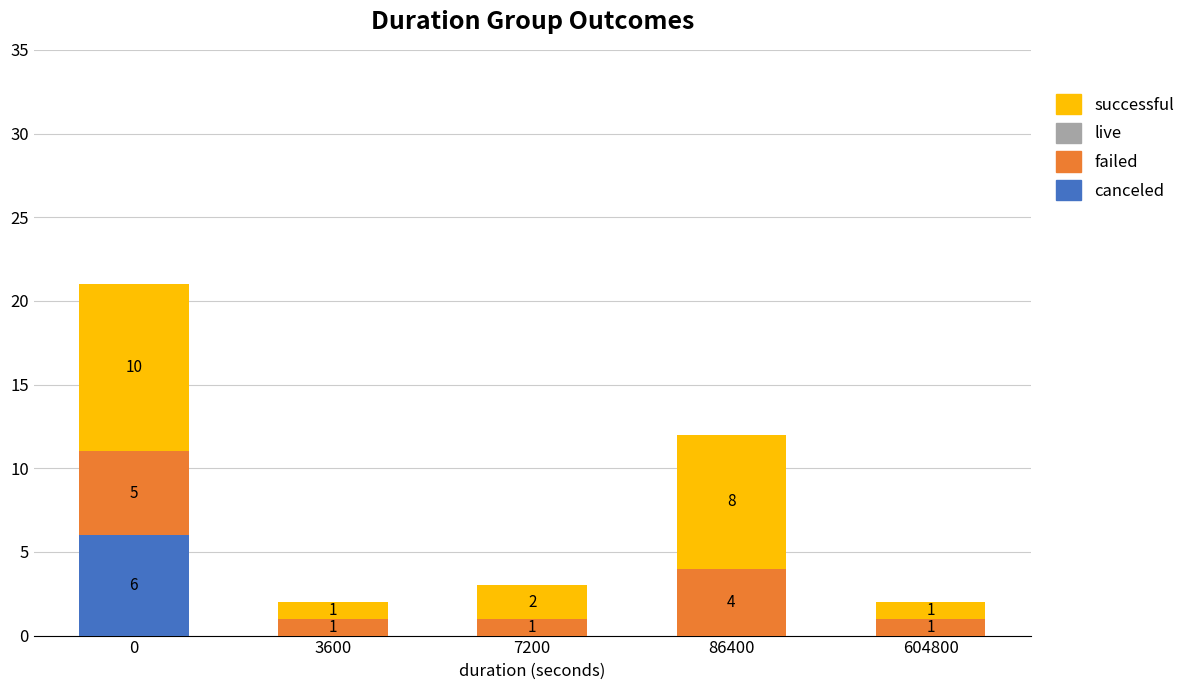

What is the total value across all series at 7200?

3